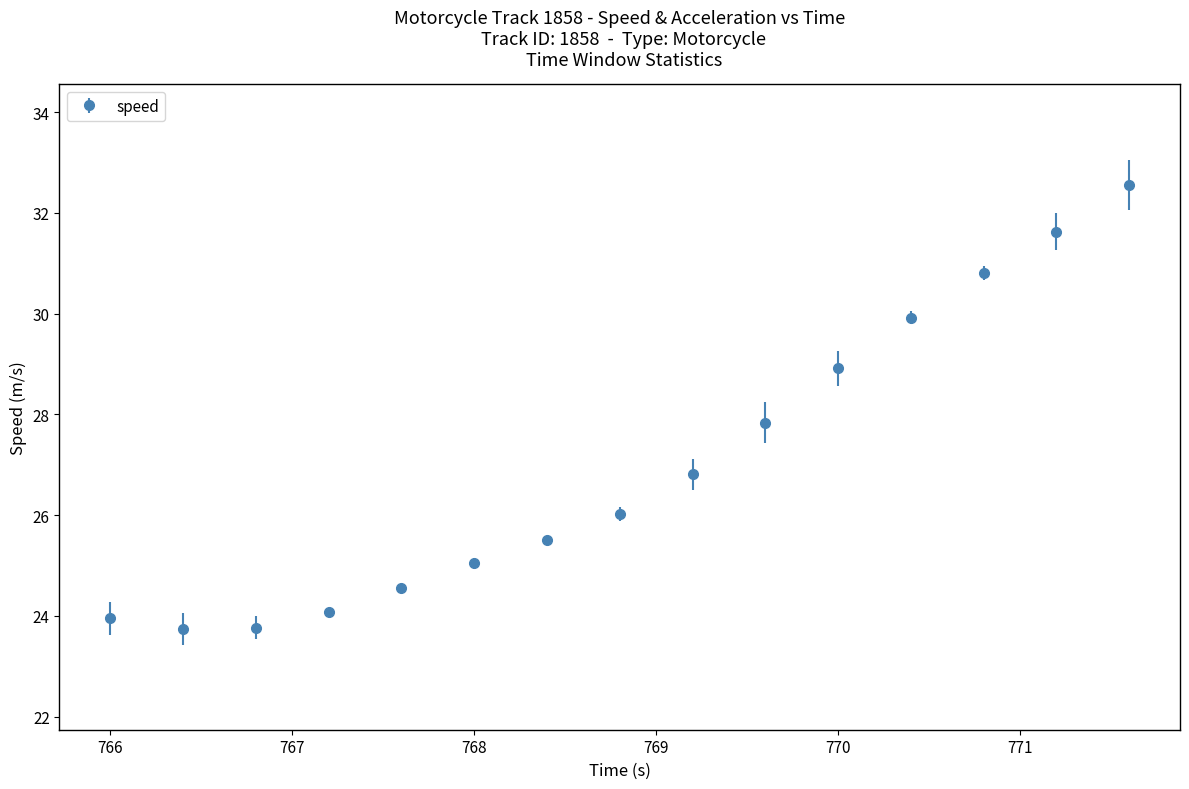

How many interior local valleys (lower than both neighbors) does the data have?

1